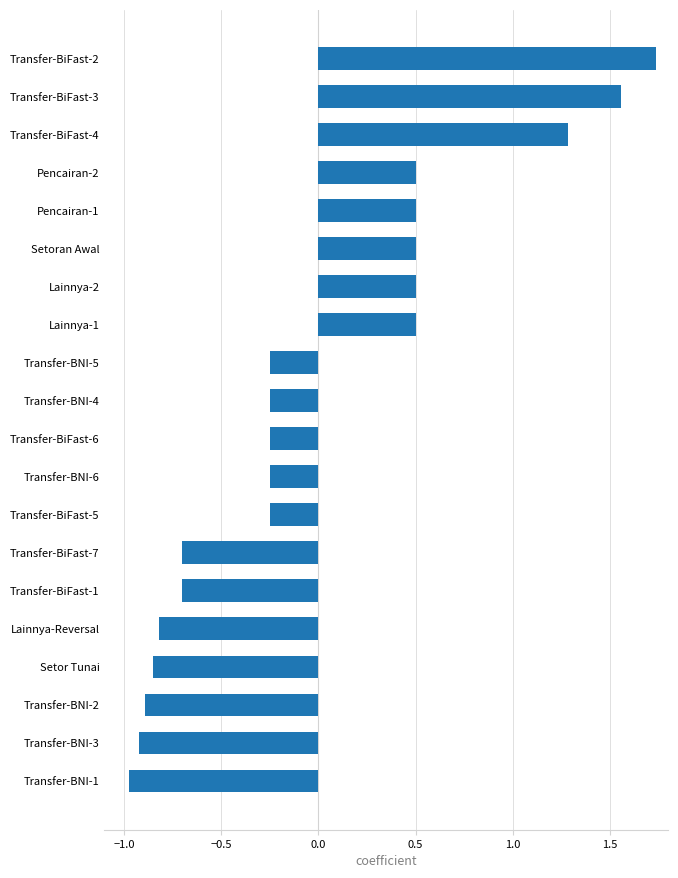

Are the bars horizontal?

Yes